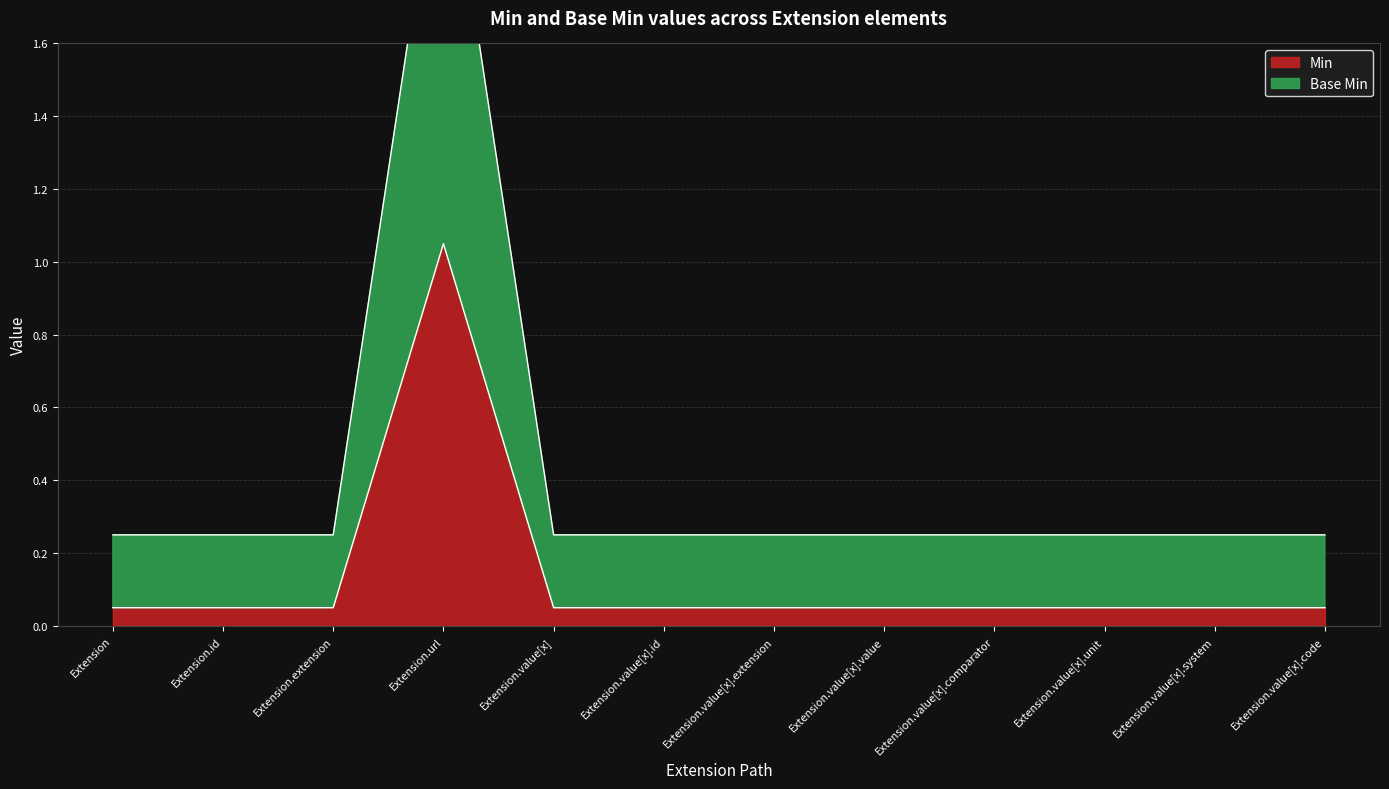

What value does the Min series have at Extension?

0.1